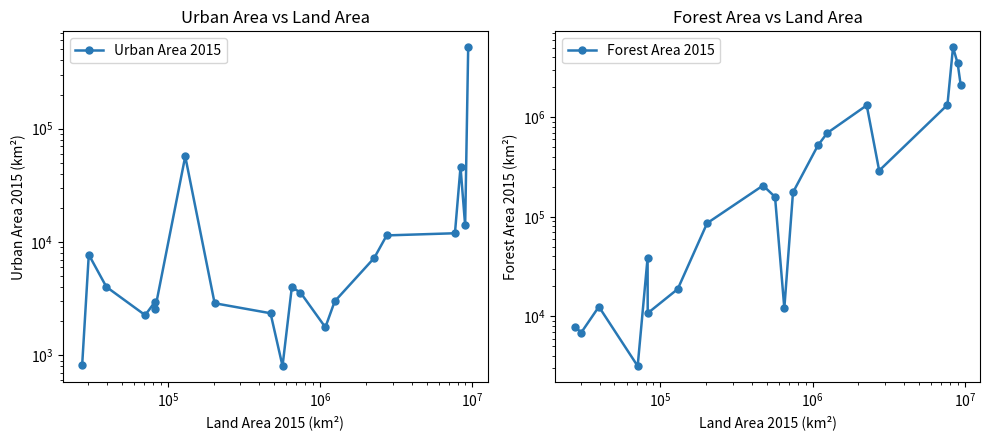

What is the maximum value shown in the chart?

5038848.0